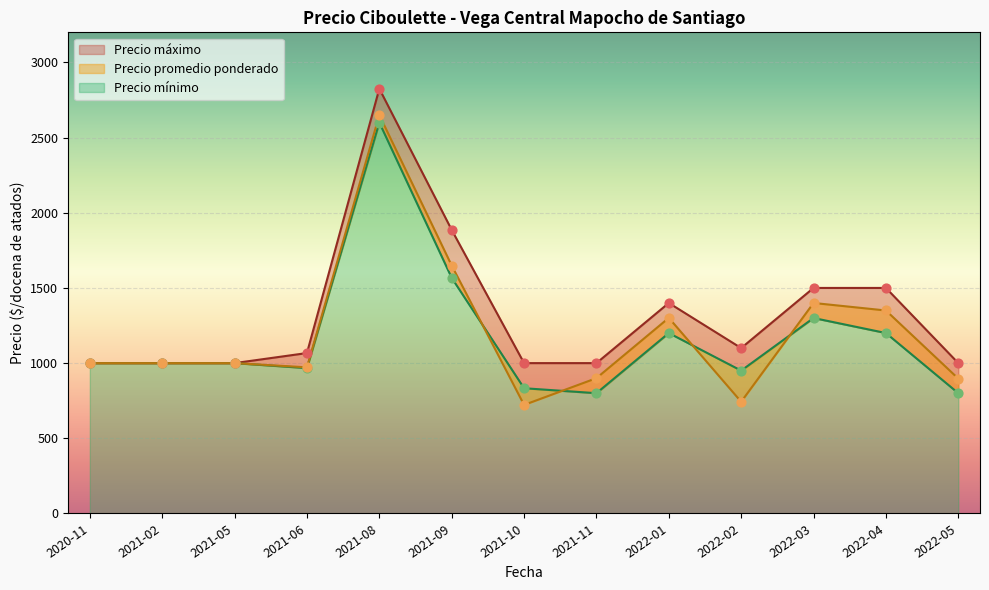

What is the total value across all series at 36?

2700